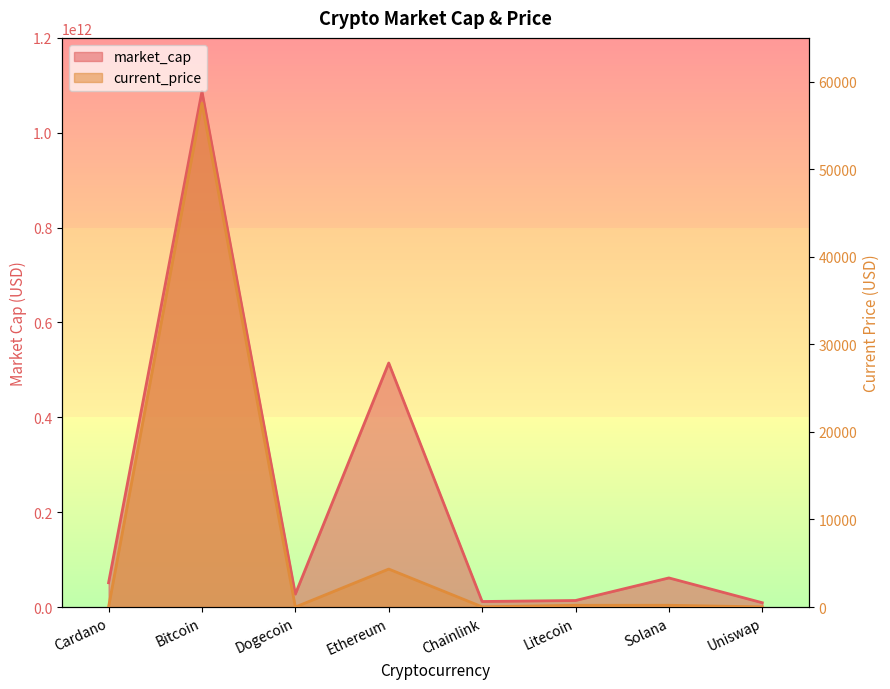

Where is current_price nearest to the value 28774?

Ethereum